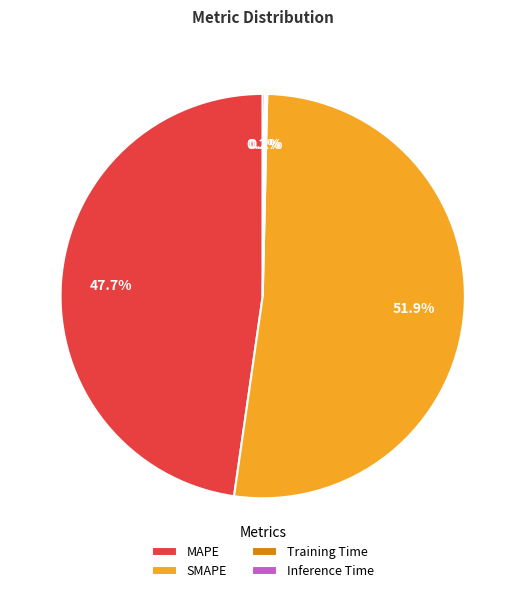

To the nearest percent, what is the average slice percentage?

25%